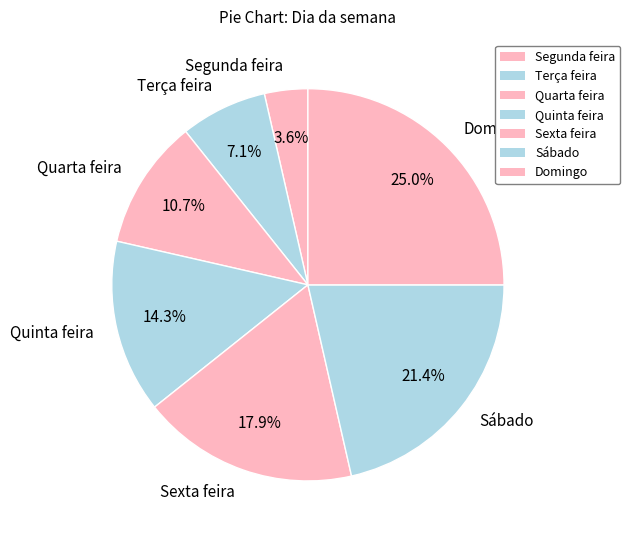

Is the sum of Sexta feira and Quinta feira greater than half?

No